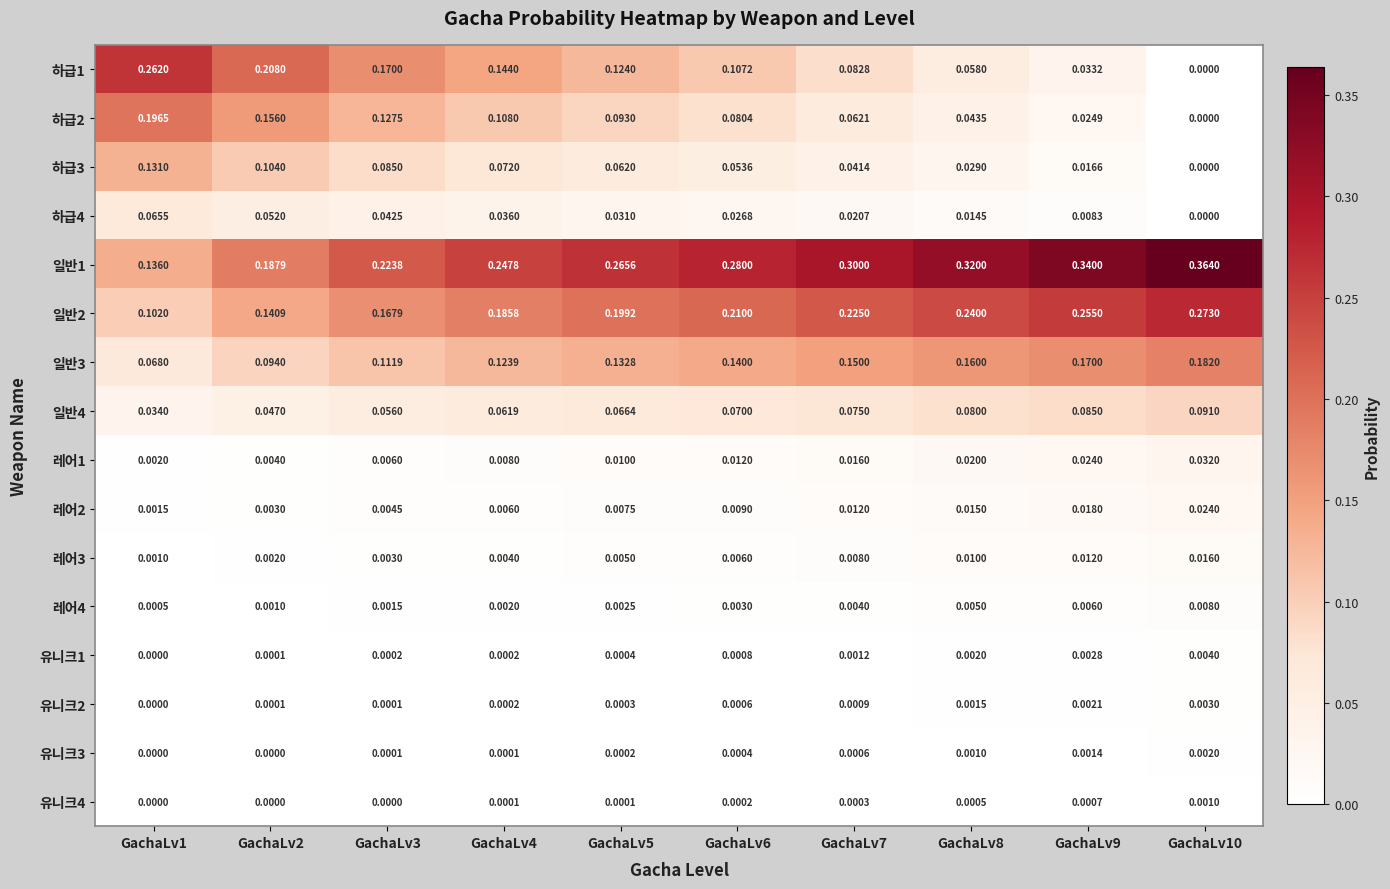

How many positive values does the 유니크2 series have?

9